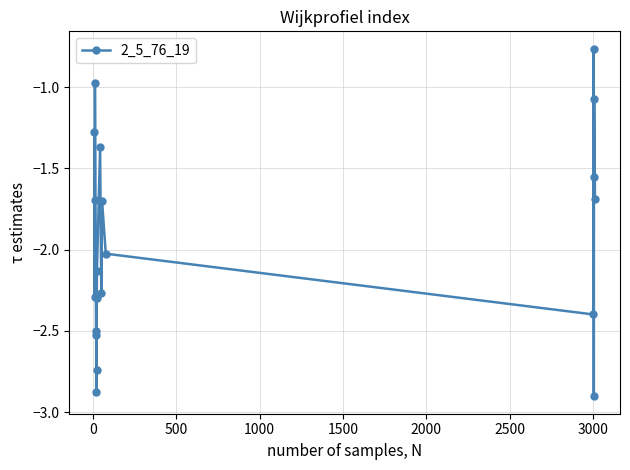

What is the sum of all values?

-39.1